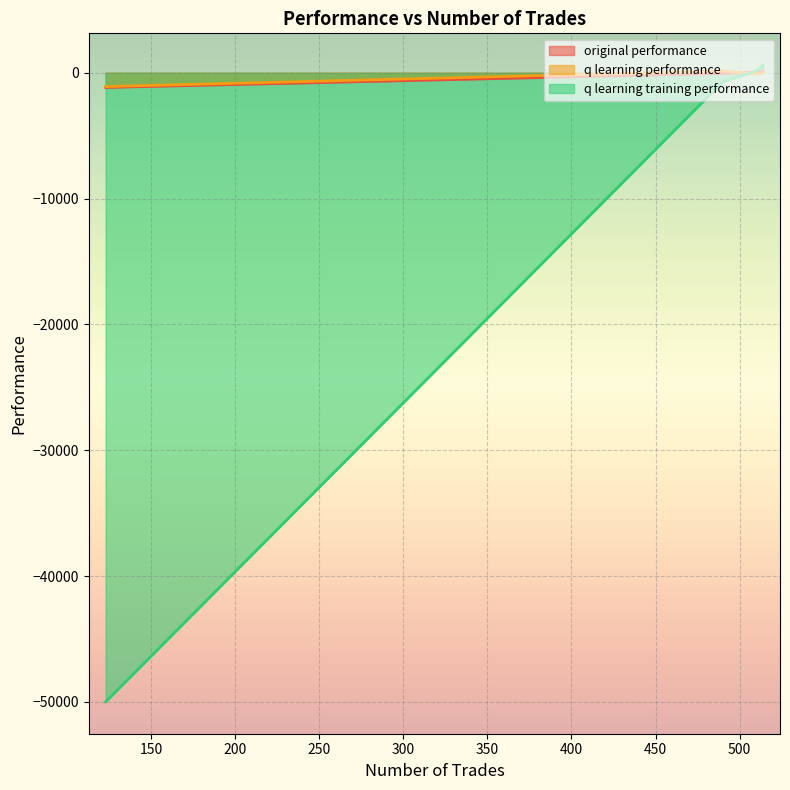

How many lines are shown in the chart?

3